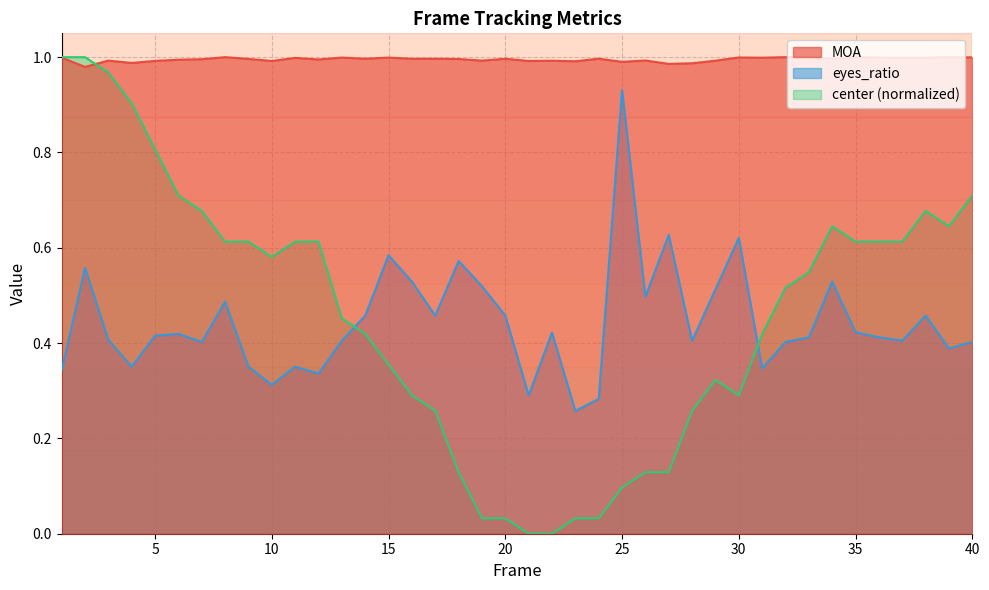

At which category does the chart reach its minimum across all series?

21